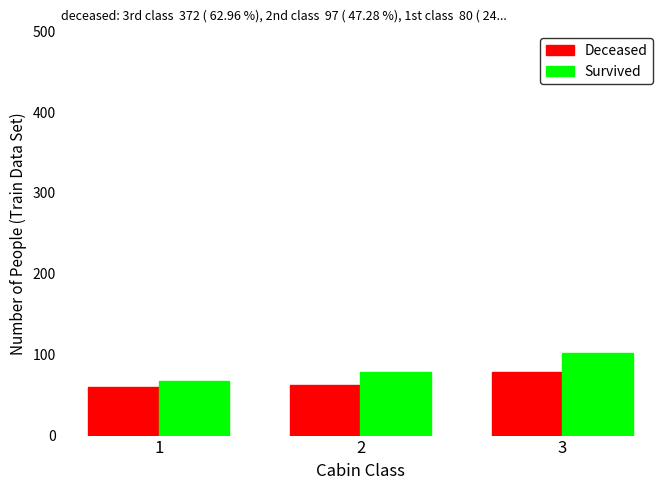

List the series in order of their peak value, highest first.

Survived, Deceased